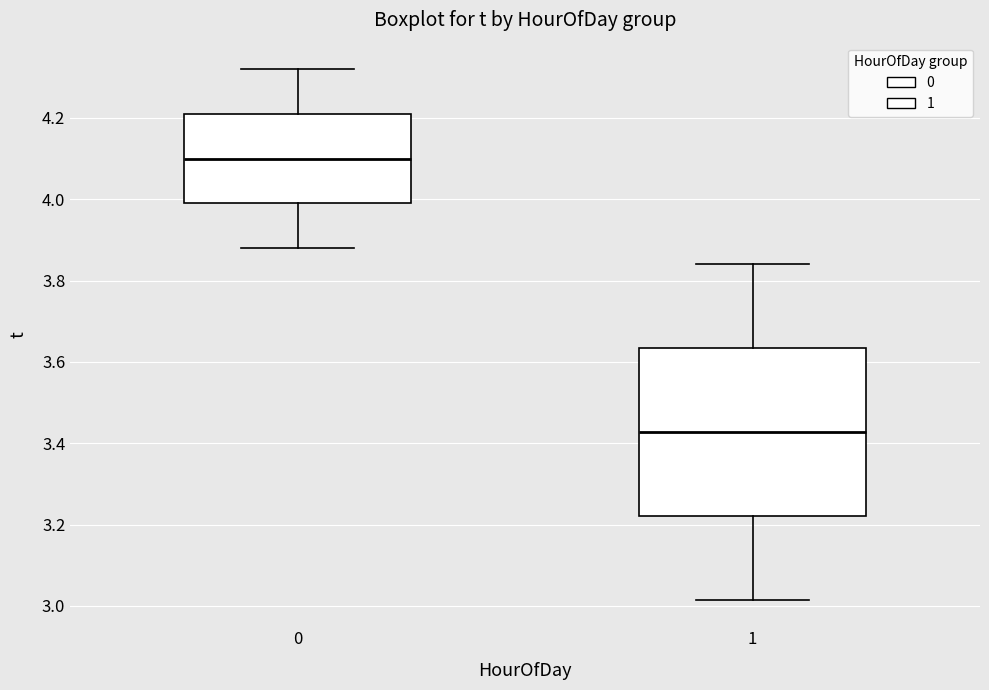

Where is the upper edge of the box at x = 1 on the y-axis? The values are not printed on the chart, so give them approximately, as read against the axis.

3.64